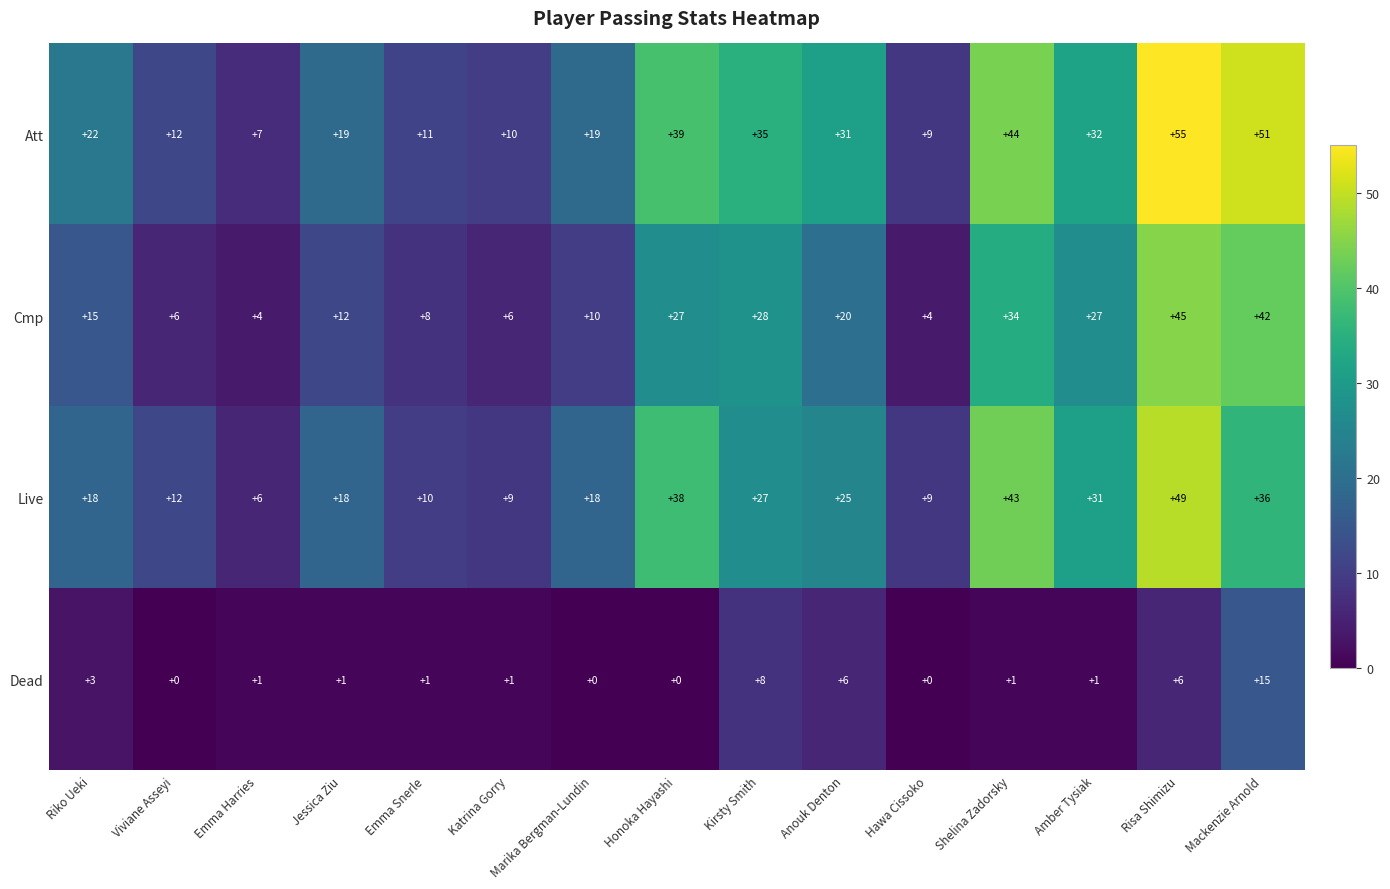

The value of Att at Riko Ueki is 29. True or false?

False